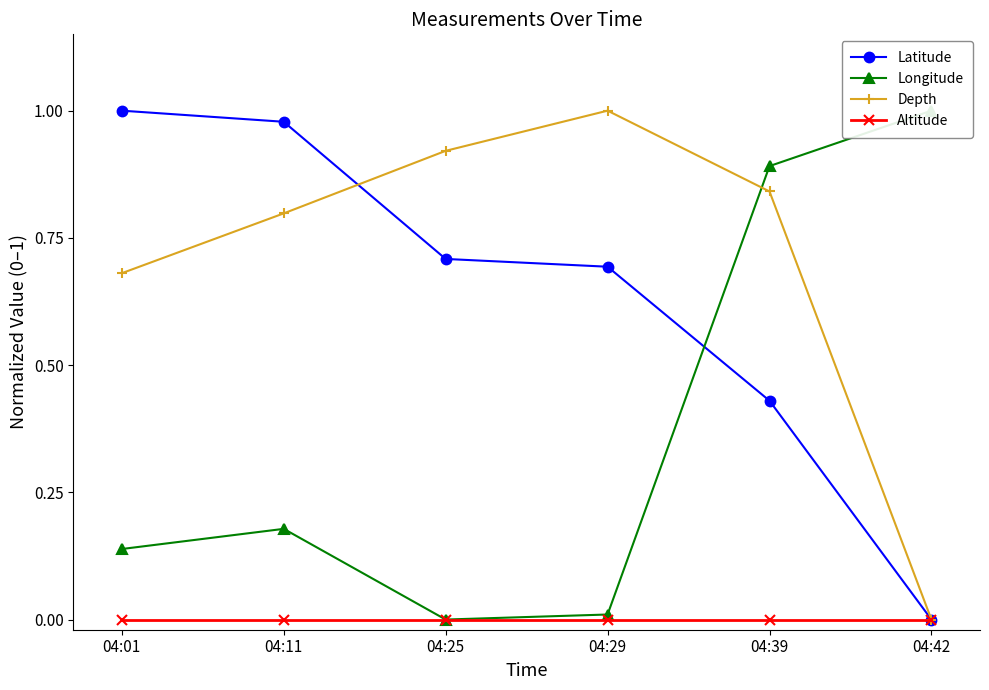

Reading left to right, transcribe all the data shown in this chart.

Latitude: 1.0	1.0	0.7	0.7	0.4	0.0
Longitude: 0.1	0.2	0.0	0.0	0.9	1.0
Depth: 0.7	0.8	0.9	1.0	0.8	0.0
Altitude: 0.0	0.0	0.0	0.0	0.0	0.0